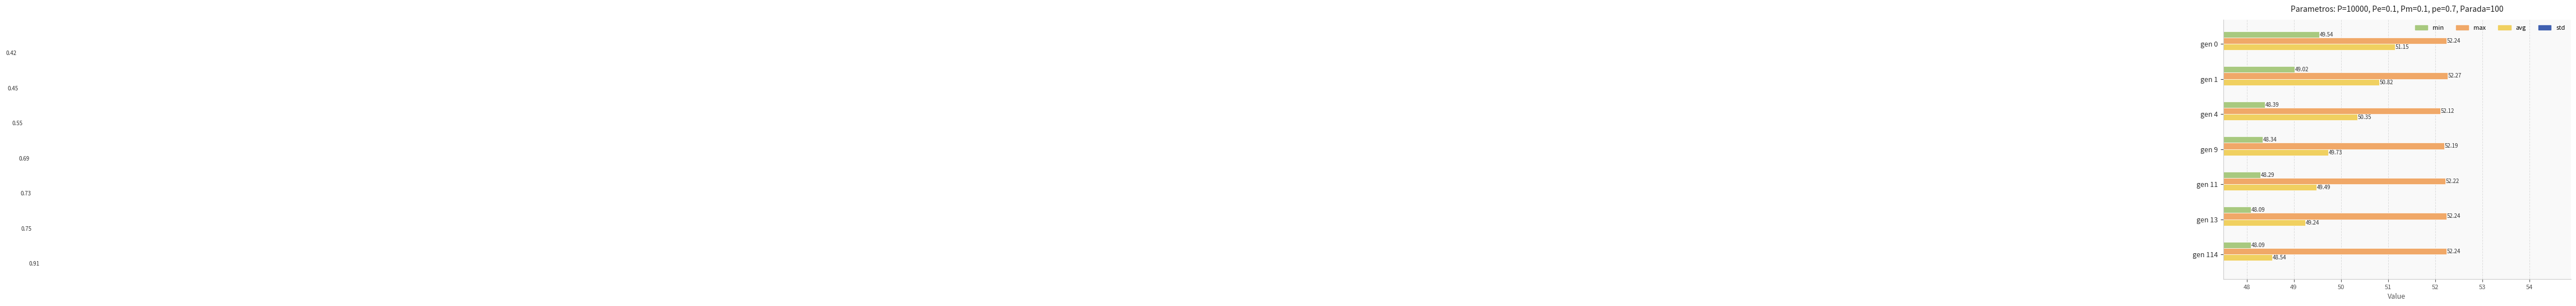

Does the chart contain stacked bars?

No